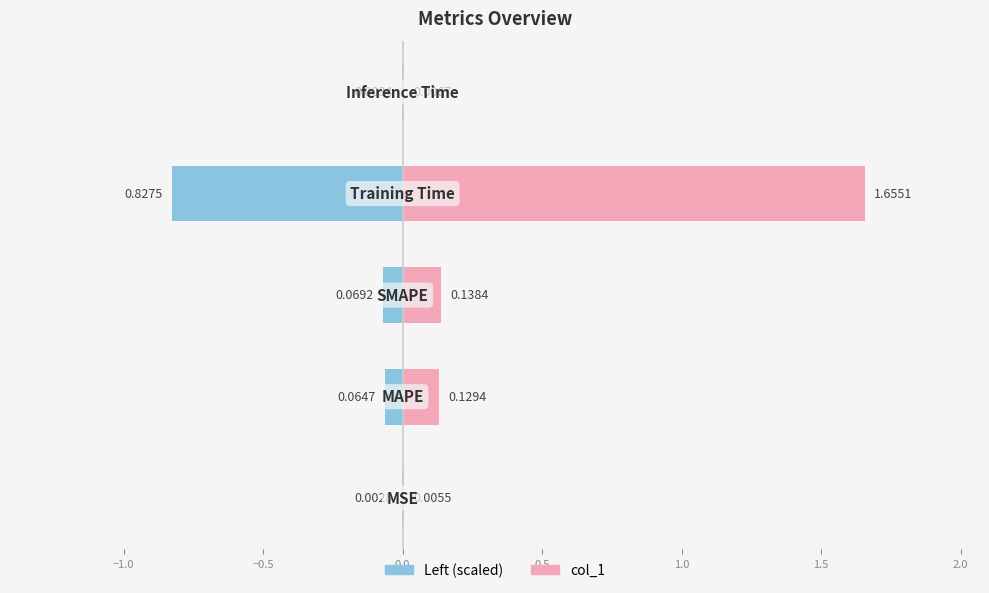

The value at Training Time is 2.2. True or false?

False